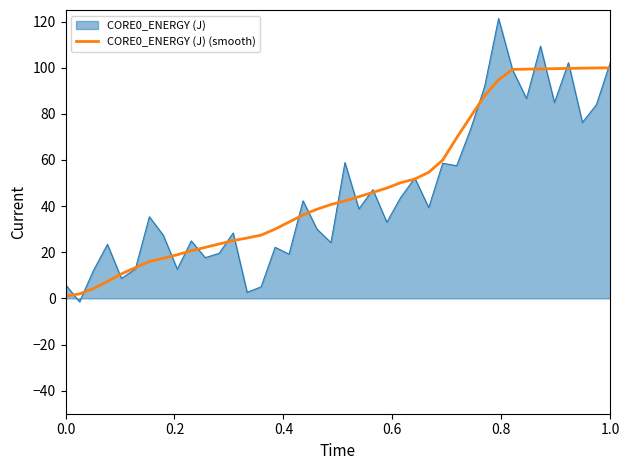

What is the highest value of the CORE0_ENERGY (J) (smooth) series?

99.9